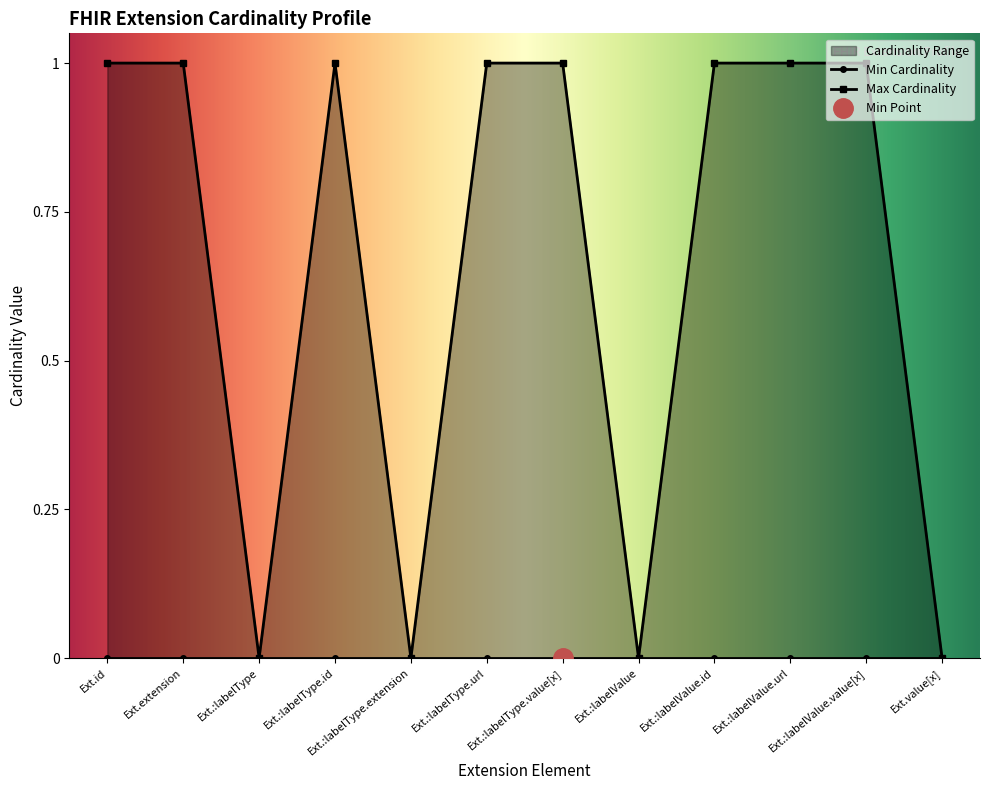

What is the difference between the second highest and second lowest values?

1